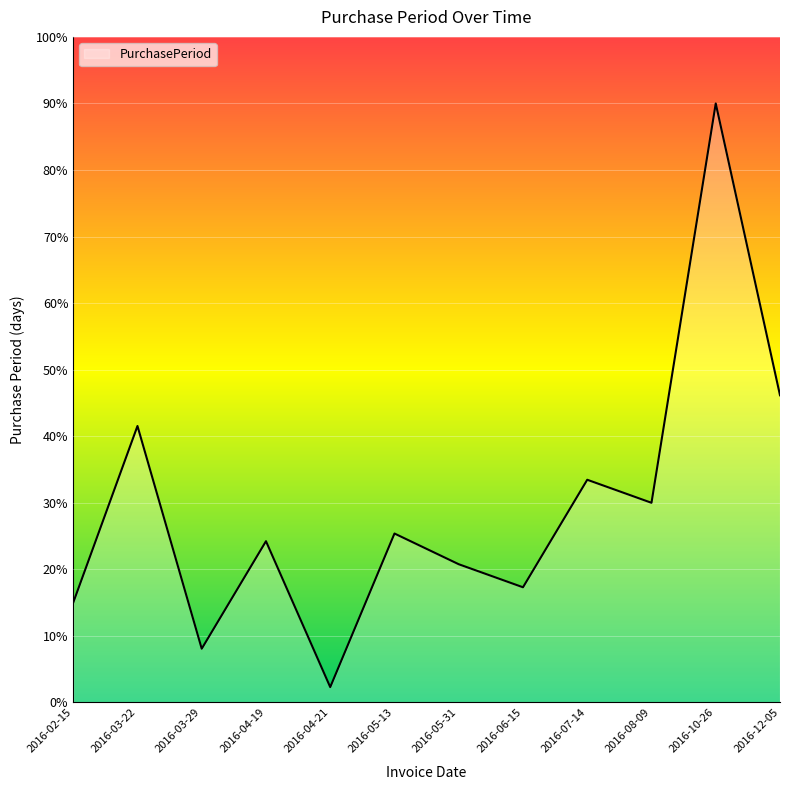

The chart shows a value of 16.7 at 2016-12-05. True or false?

False